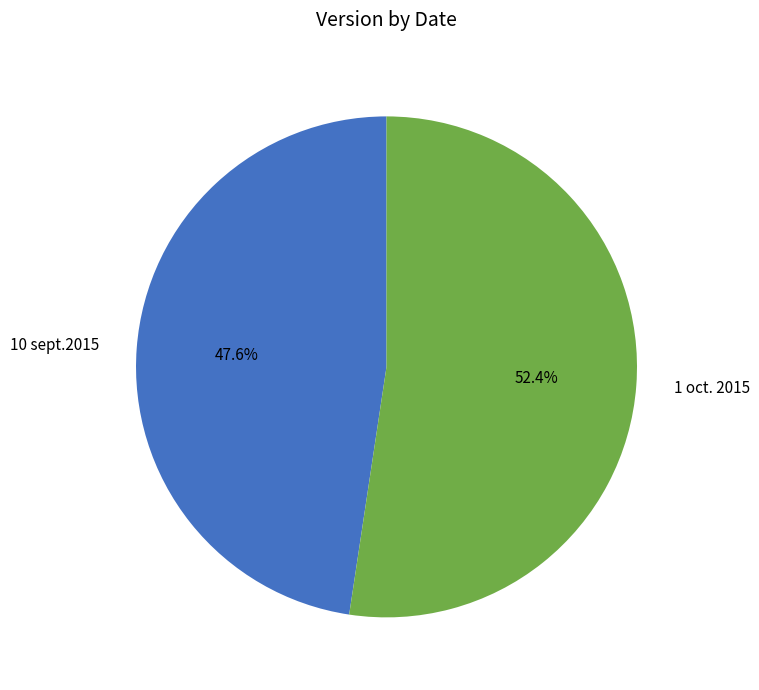

To the nearest percent, what percentage of the pie is 1 oct. 2015?

52%